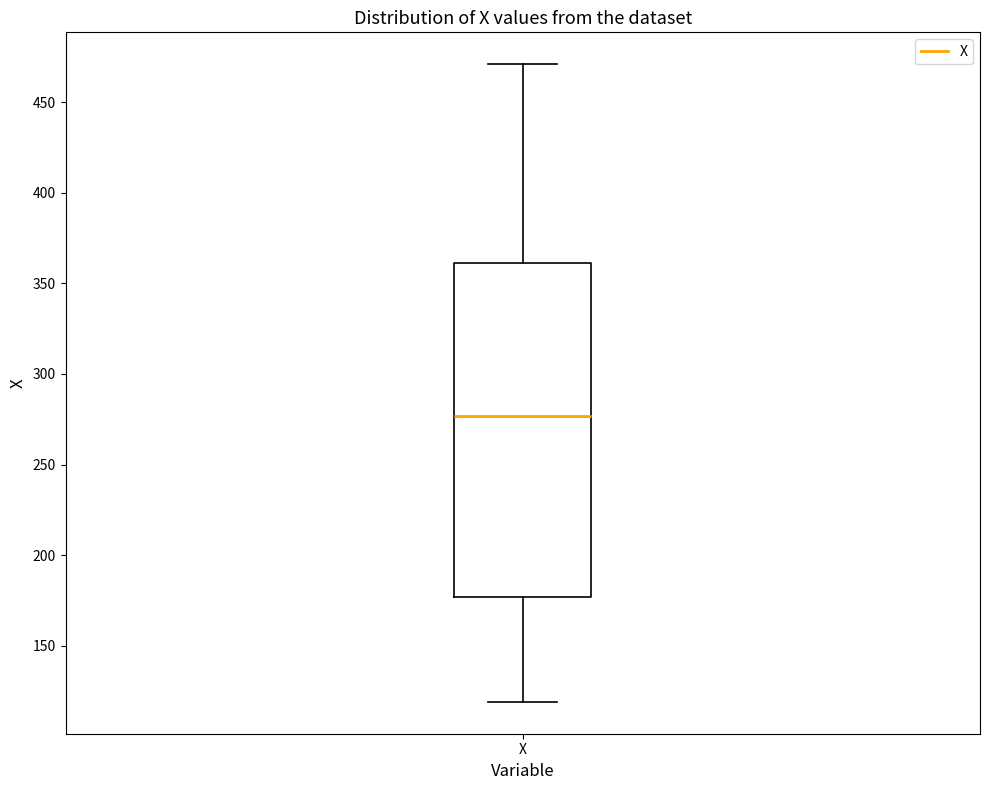

Transcribe this box plot: give where the median line is, the range the box spans, and where the two whiskers end, as read against the y-axis. The values are not printed on the chart, so give them approximately, as read against the axis.

median 275, box 175 to 360, whiskers 120 to 470